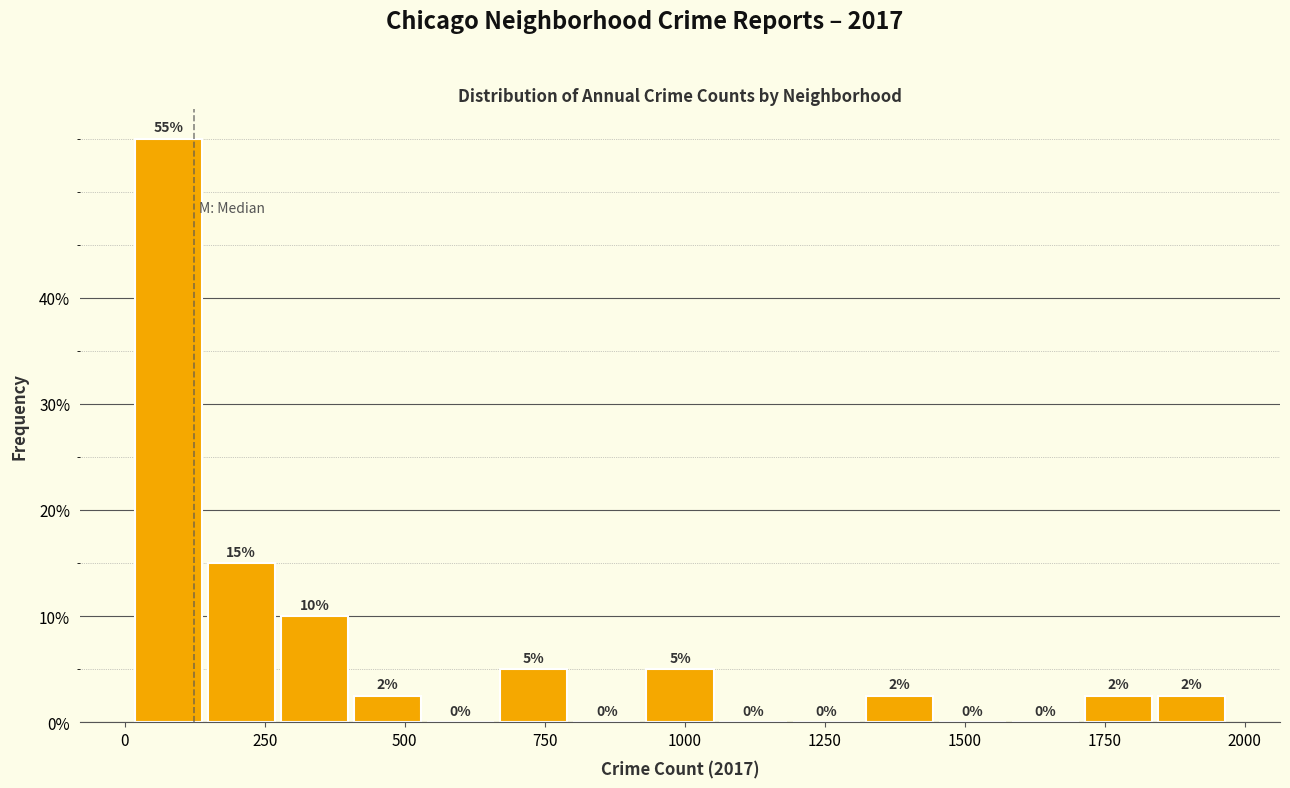

Read against the x-axis, roughly where is the centre of the tallest bar?

100